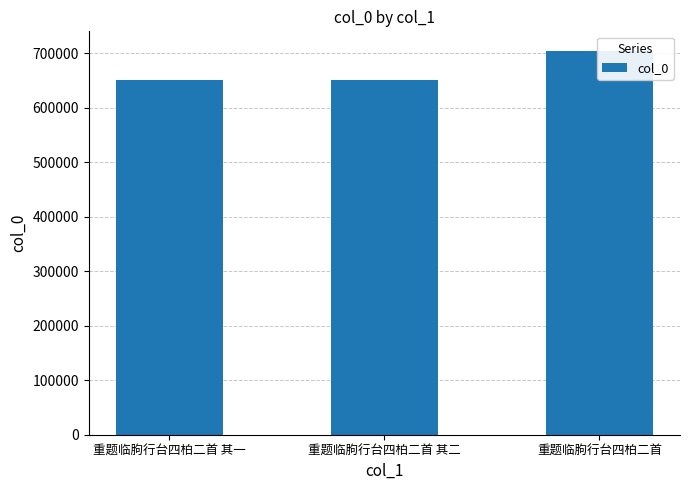

What is the label of the 2nd bar from the left?

重题临胊行台四柏二首 其二